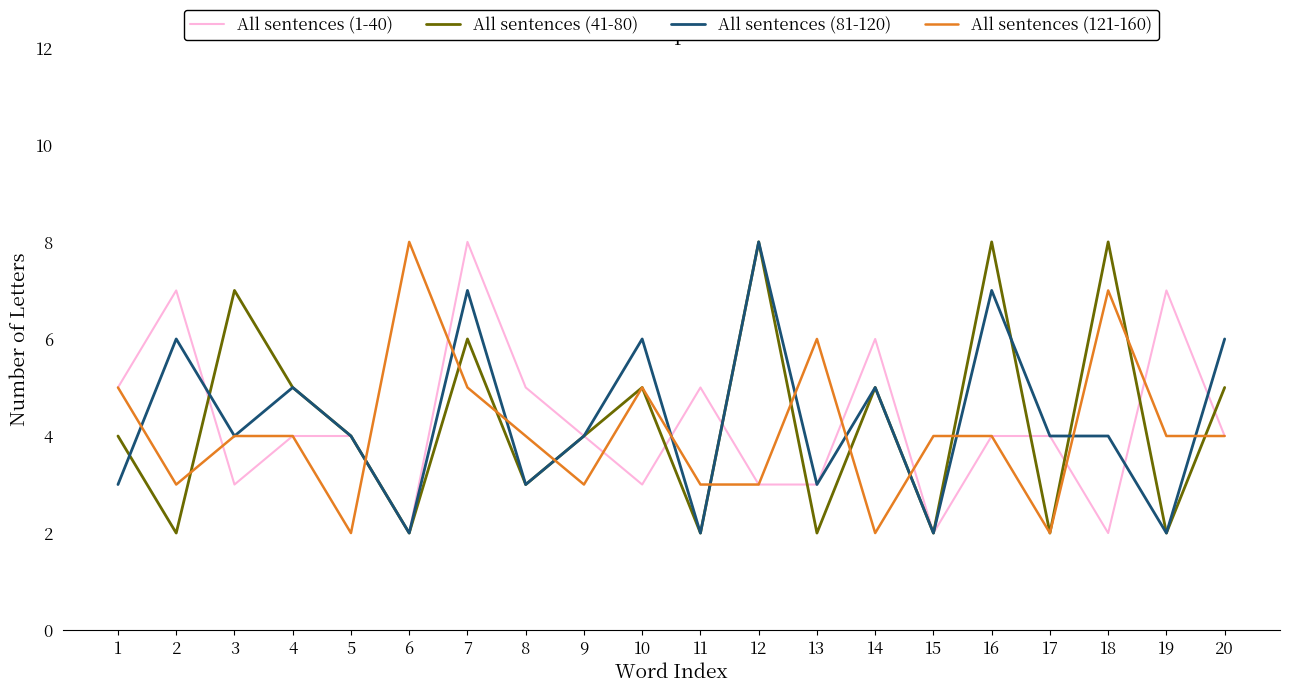

In All sentences (41-80), how many points are lower than both neighbors (excluding endpoints)?

8